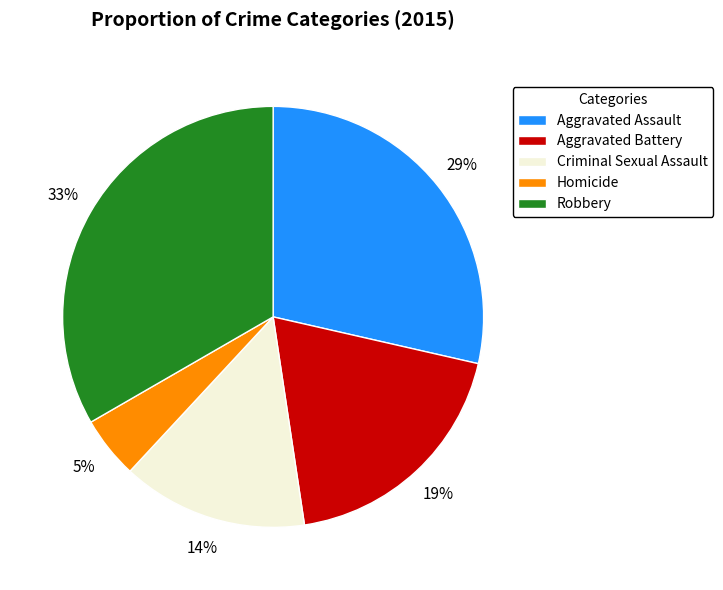

Is Aggravated Assault the majority of the pie?

No